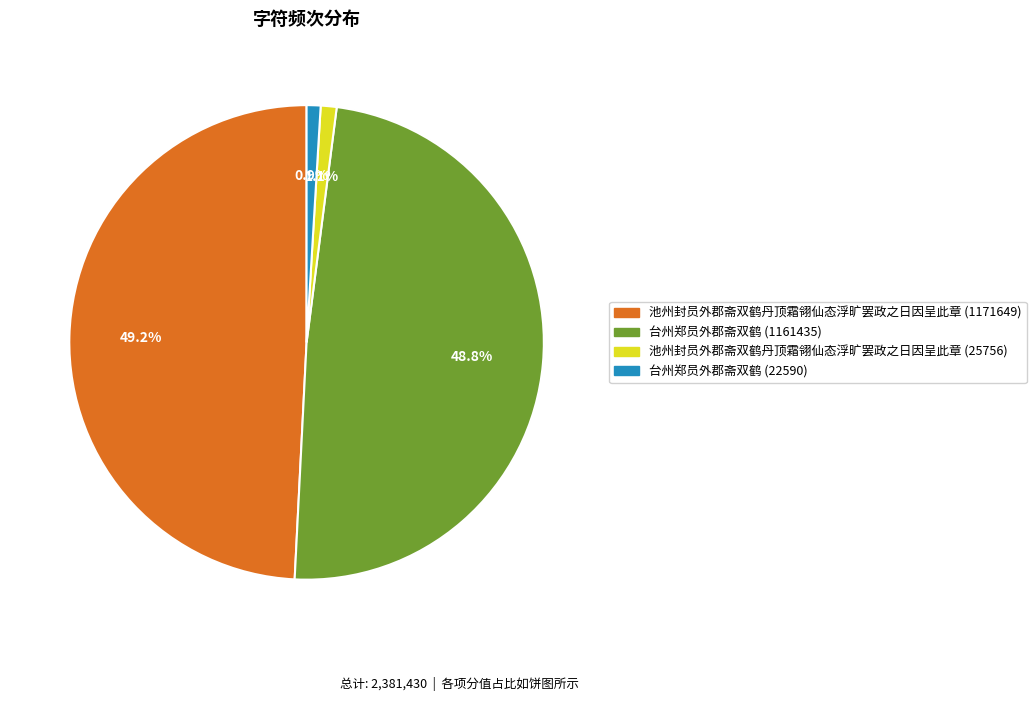

Is there a majority slice in this chart?

No